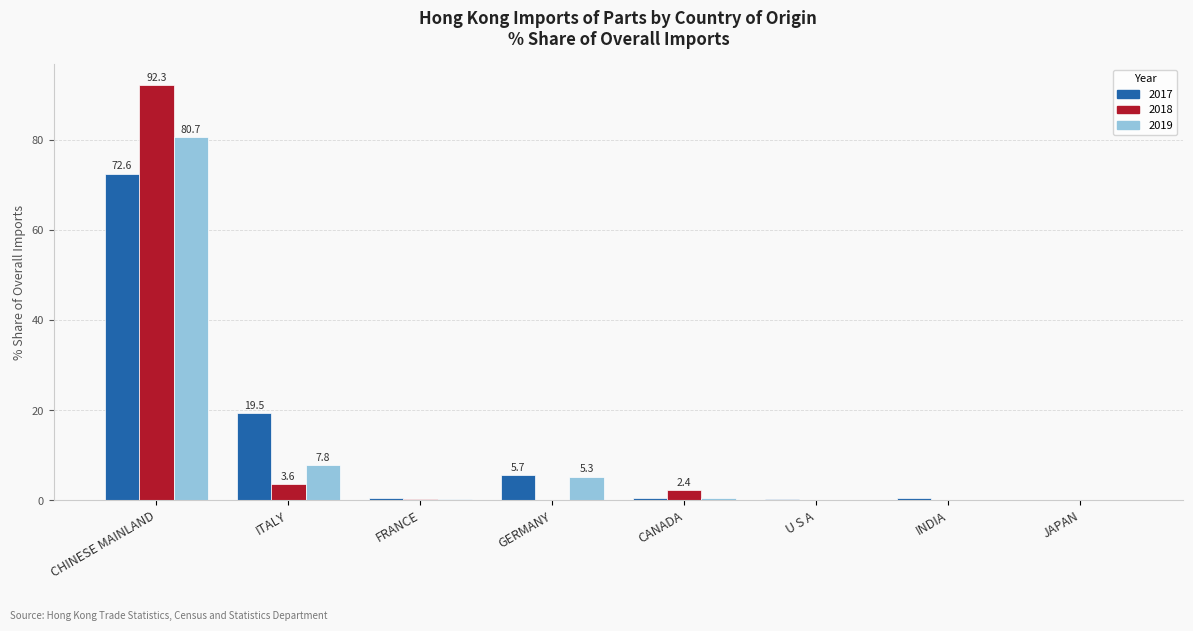

How many categories are shown in the chart?

8